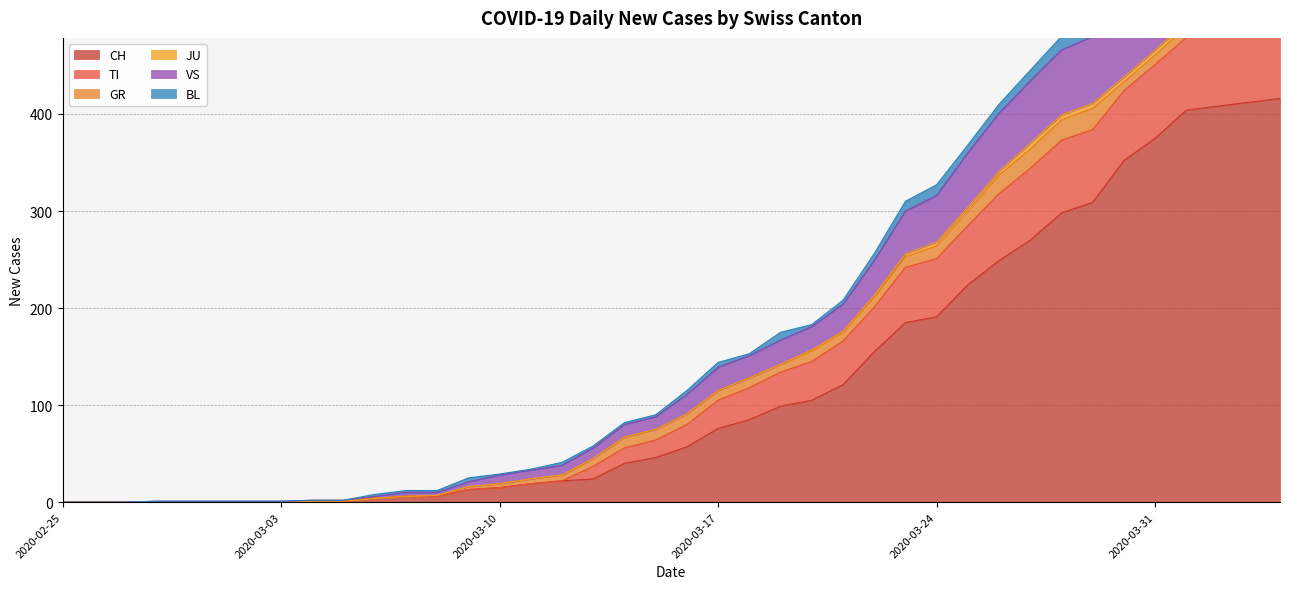

Which series has the largest range (max minus min)?

CH